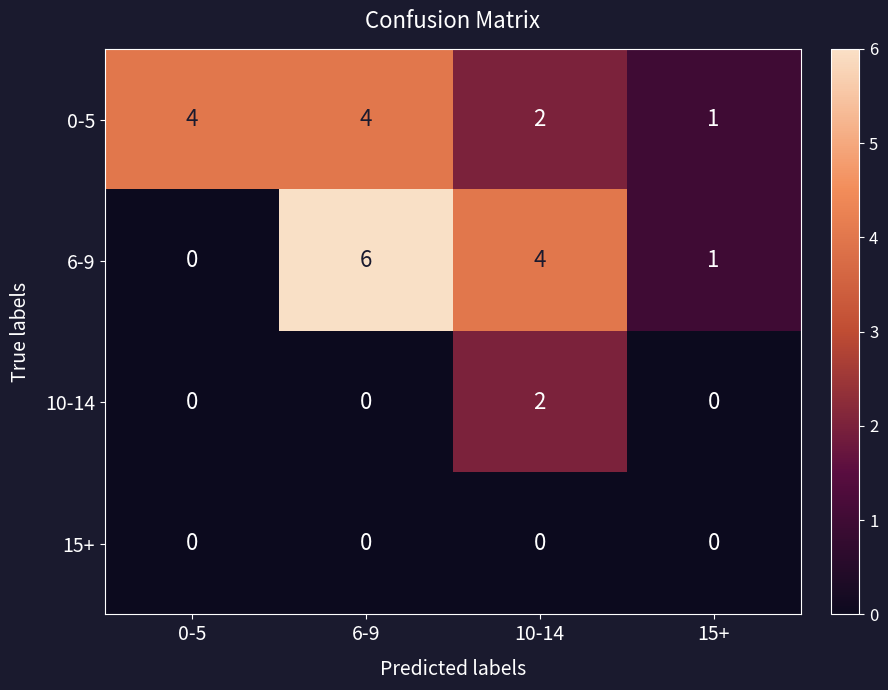

Reading left to right, extract all data points from this chart.

0-5: 0-5=4	6-9=4	10-14=2	15+=1
6-9: 0-5=0	6-9=6	10-14=4	15+=1
10-14: 0-5=0	6-9=0	10-14=2	15+=0
15+: 0-5=0	6-9=0	10-14=0	15+=0